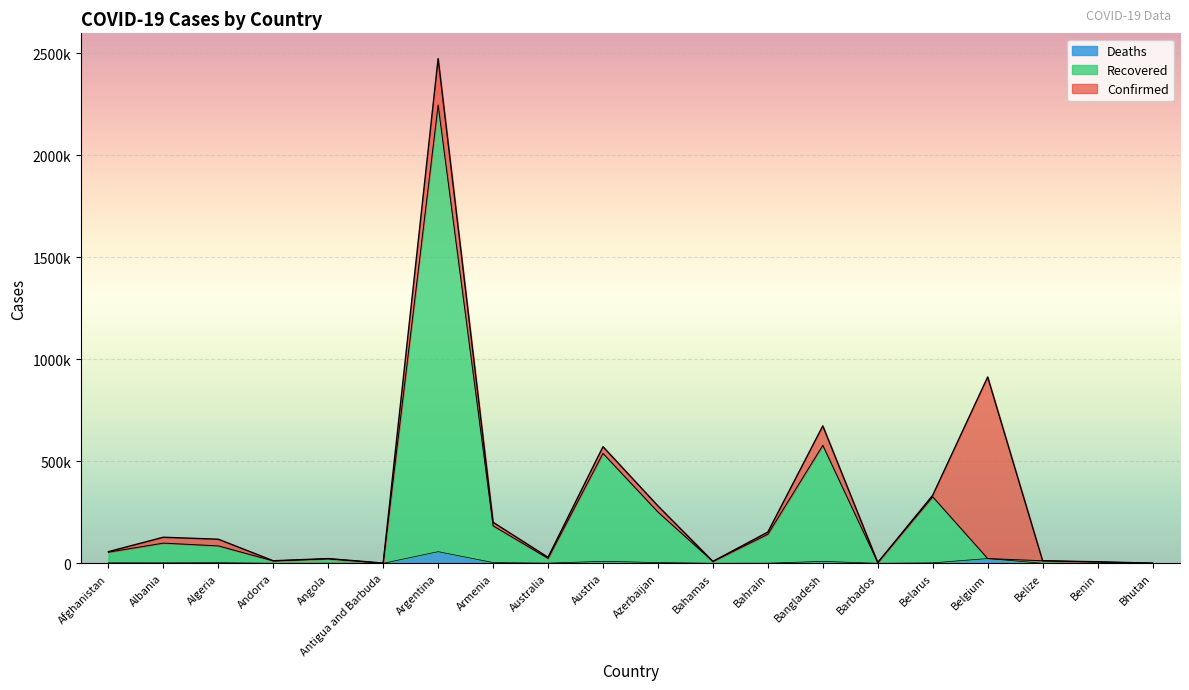

True or false: Recovered and Confirmed cross at least once.

False